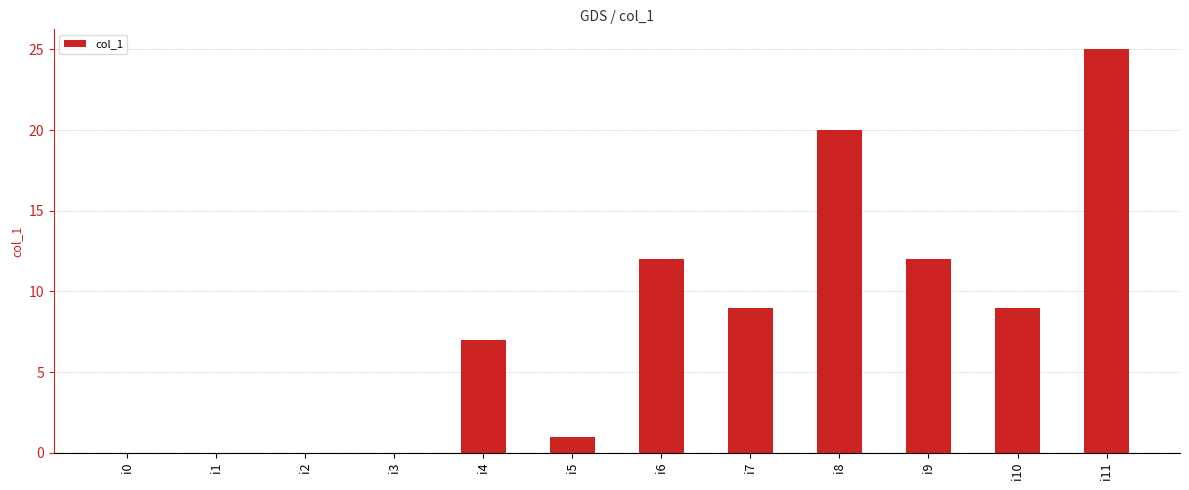

Between i3 and i4, which is larger?

i4